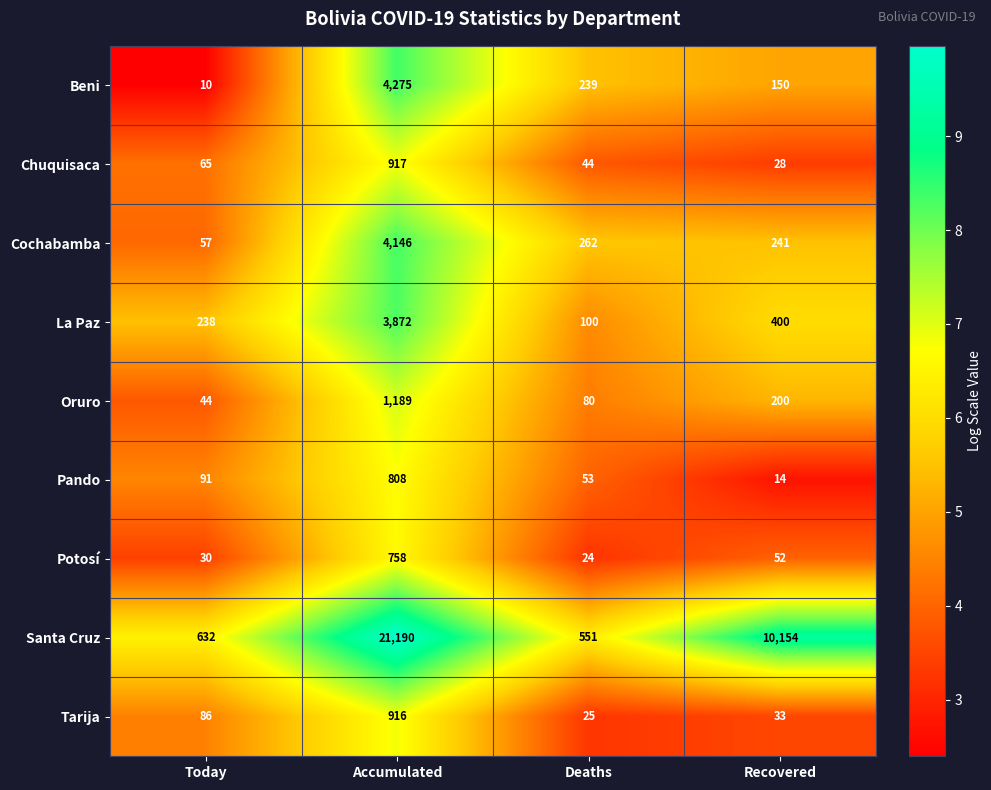

What is the approximate value of La Paz at Deaths, to the nearest 100?

100